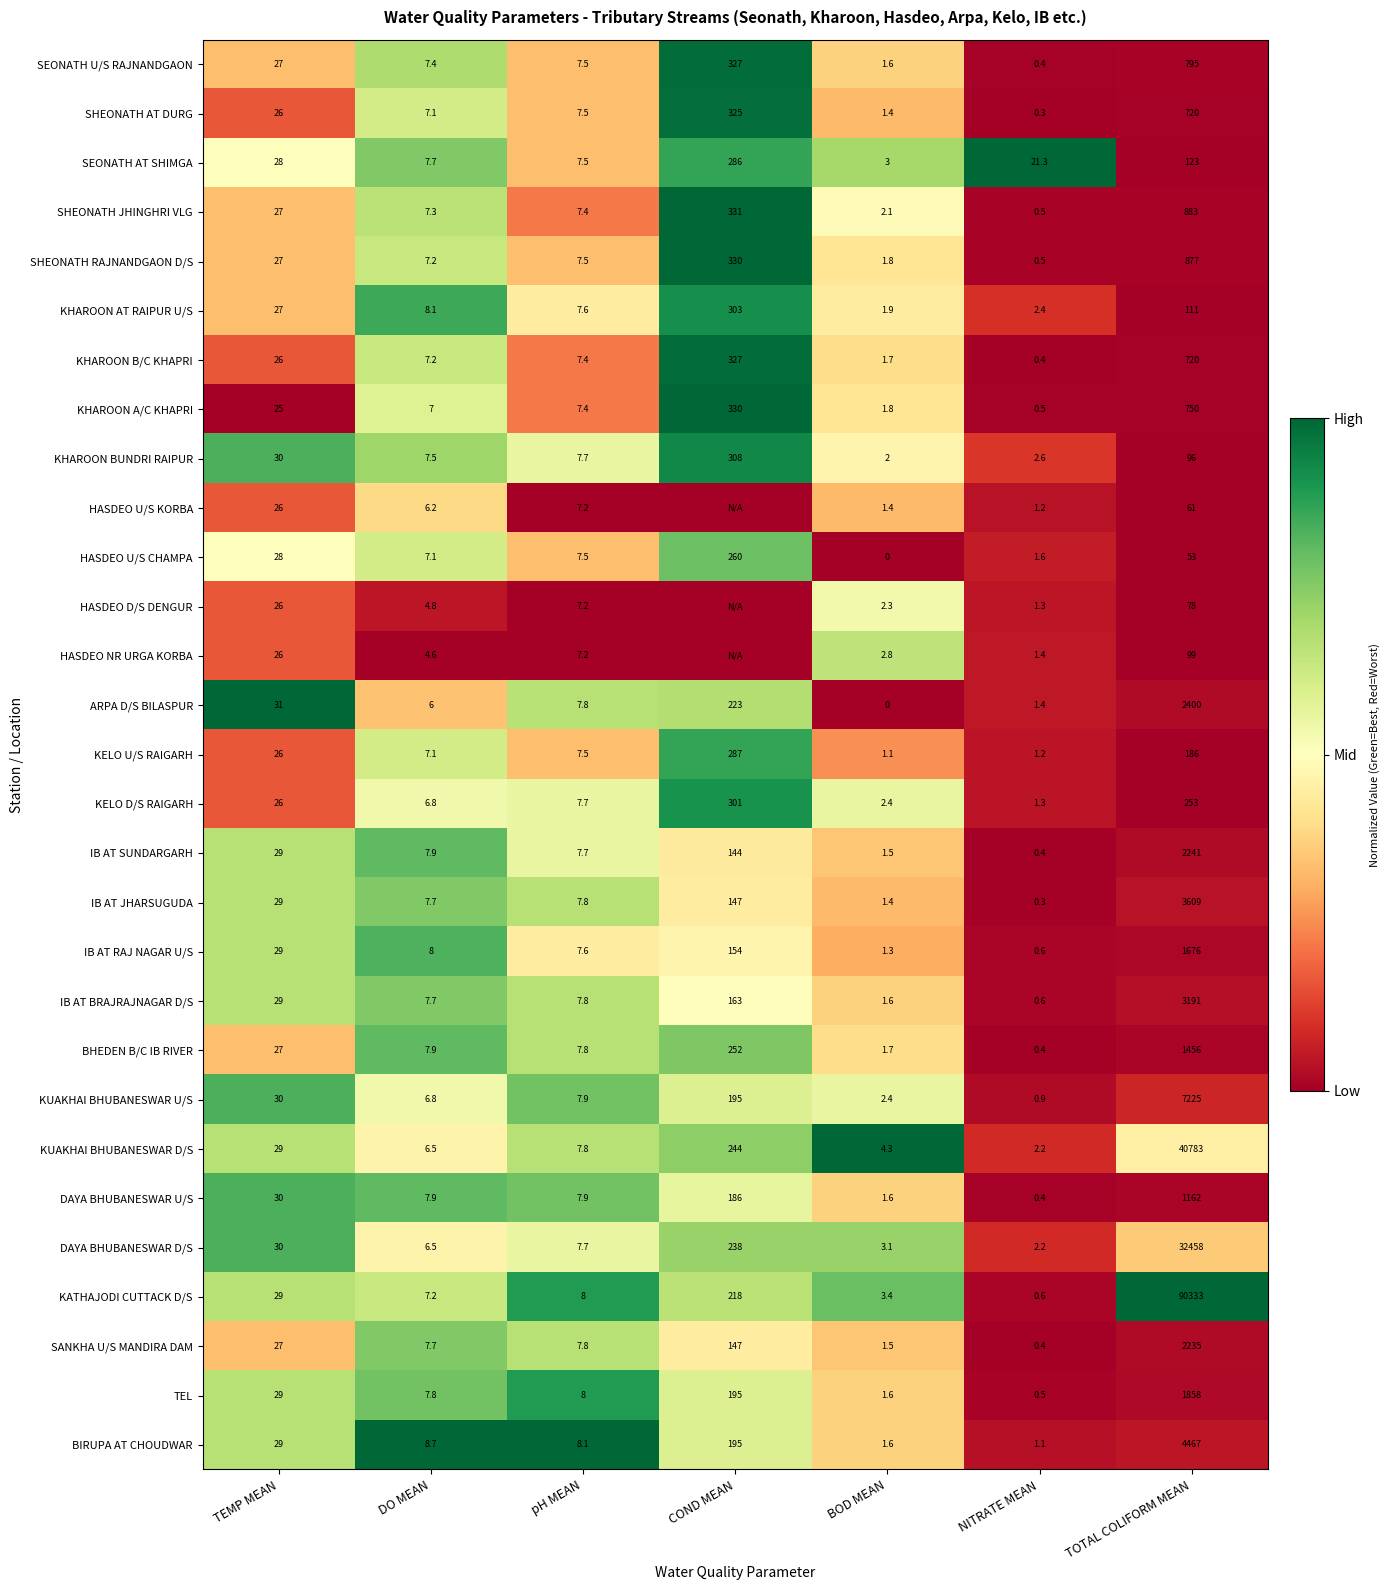

Which category has the highest value in the IB AT SUNDARGARH series?

TOTAL COLIFORM MEAN